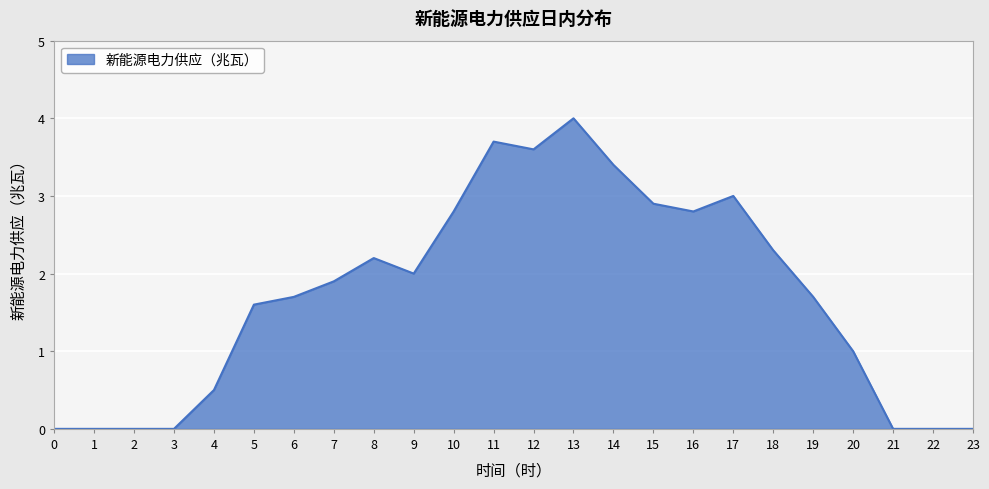

Which category has the highest value across all series?

13